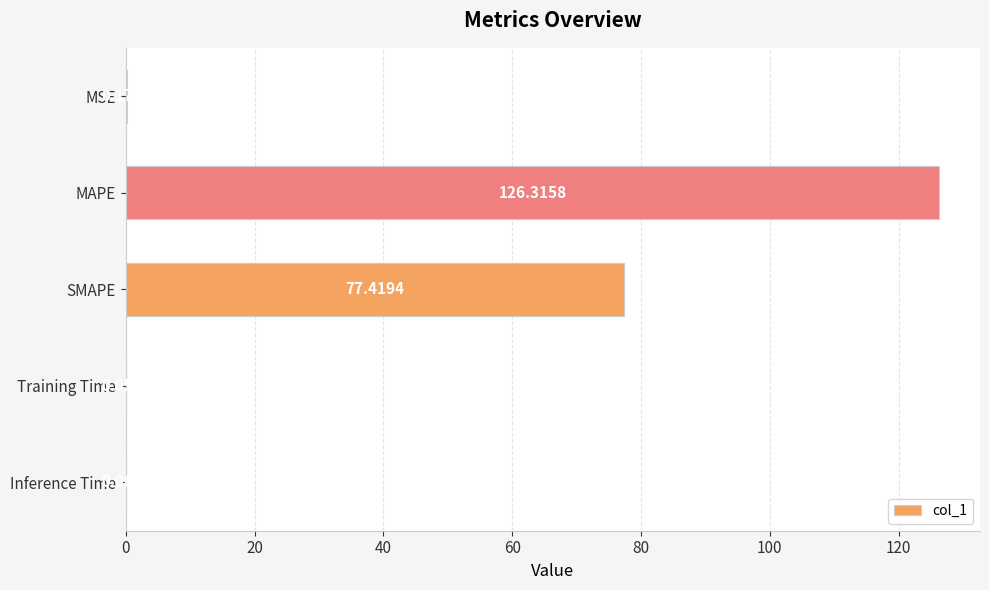

What is the sum of all values?

204.0